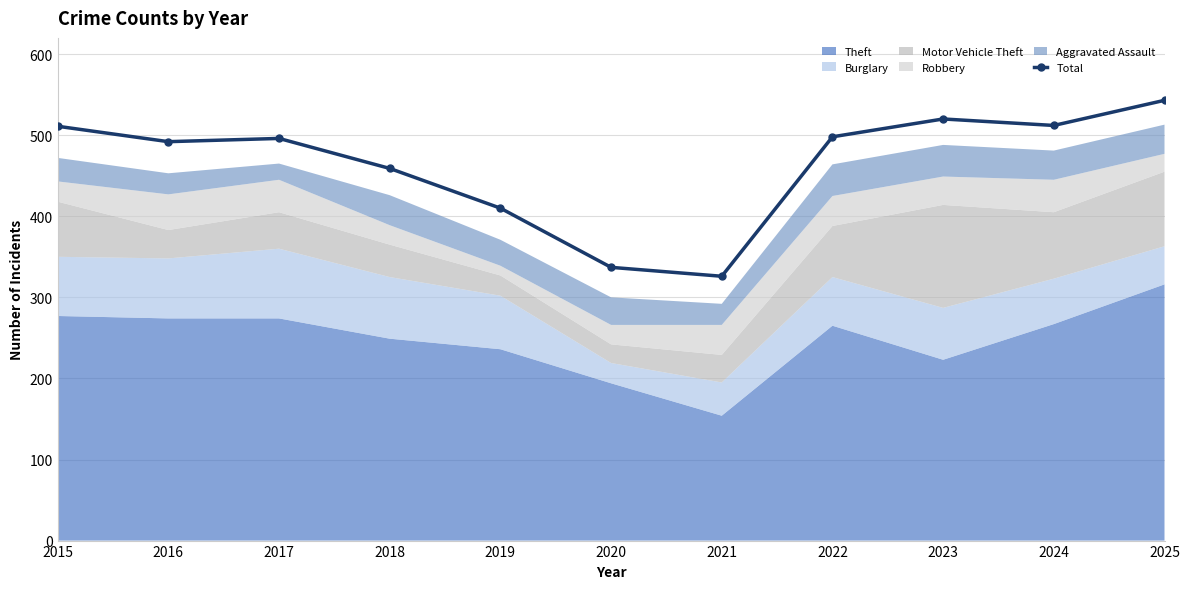

Read the value at 2019.

410